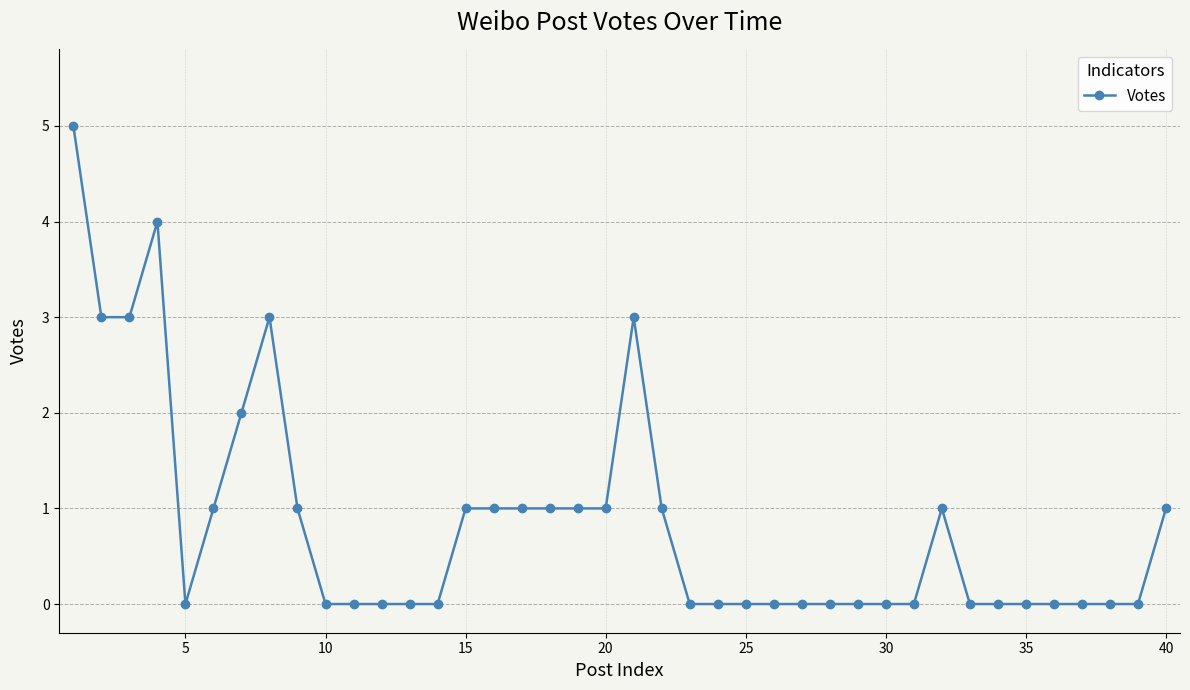

What is the difference between the second highest and minimum values?

4